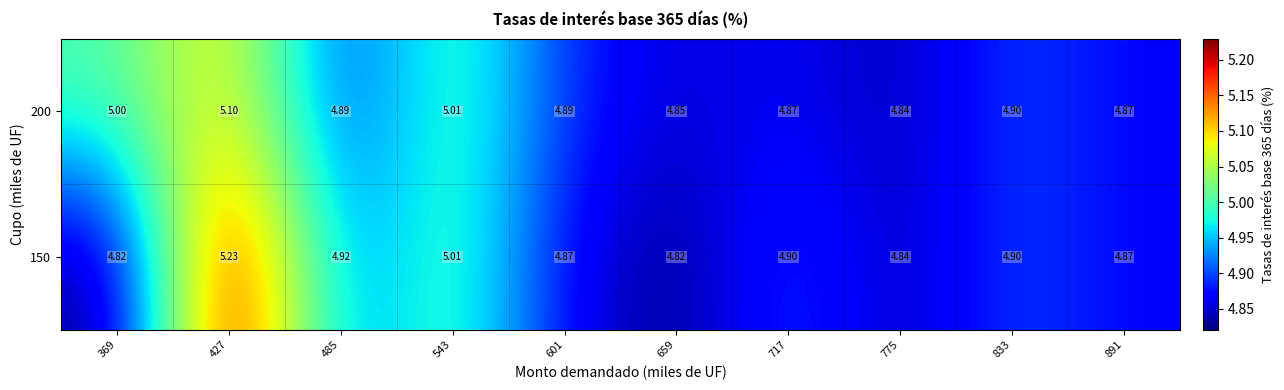

Which series has the widest spread of values?

150